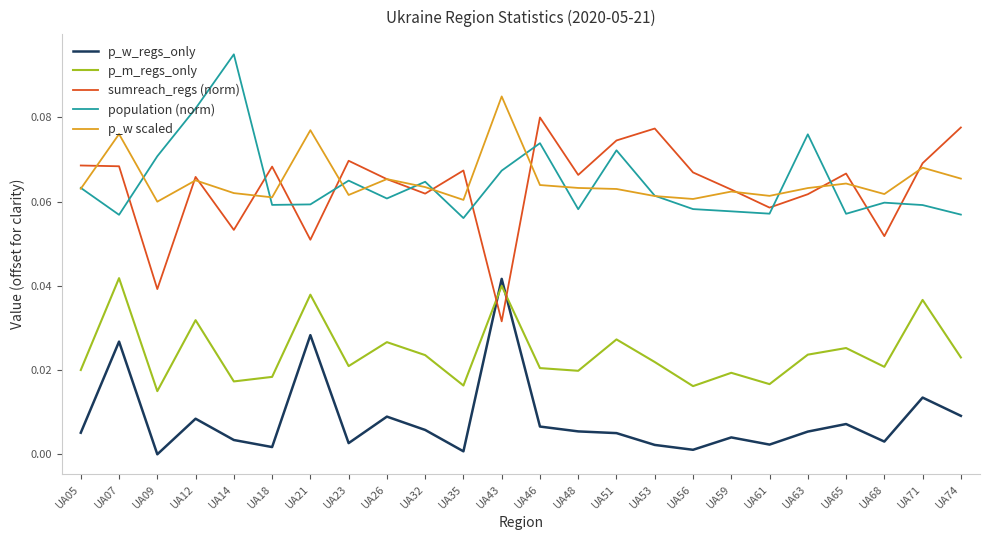

Is the value of p_m_regs_only at UA14 greater than the value of p_w_regs_only at UA26?

Yes